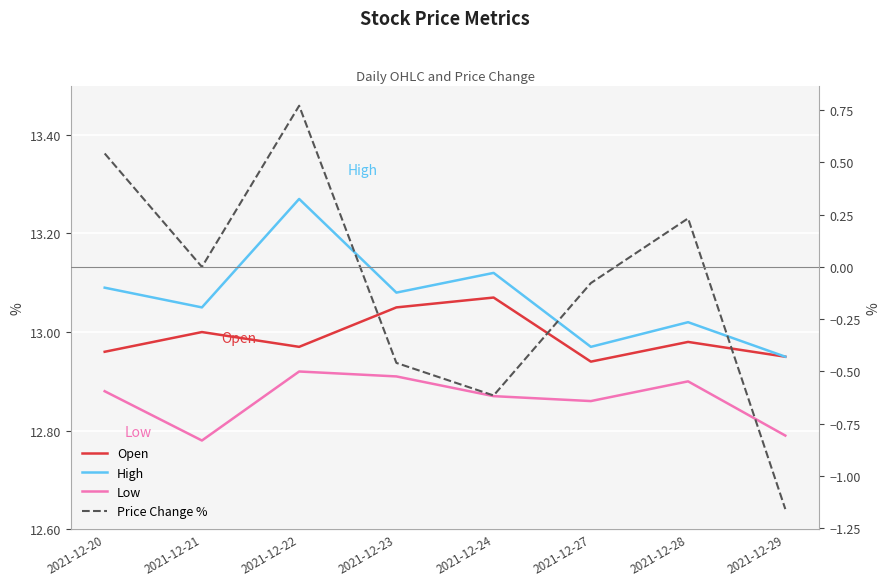

List the labels in order of Open value, smallest first.

2021-12-27, 2021-12-29, 2021-12-20, 2021-12-22, 2021-12-28, 2021-12-21, 2021-12-23, 2021-12-24